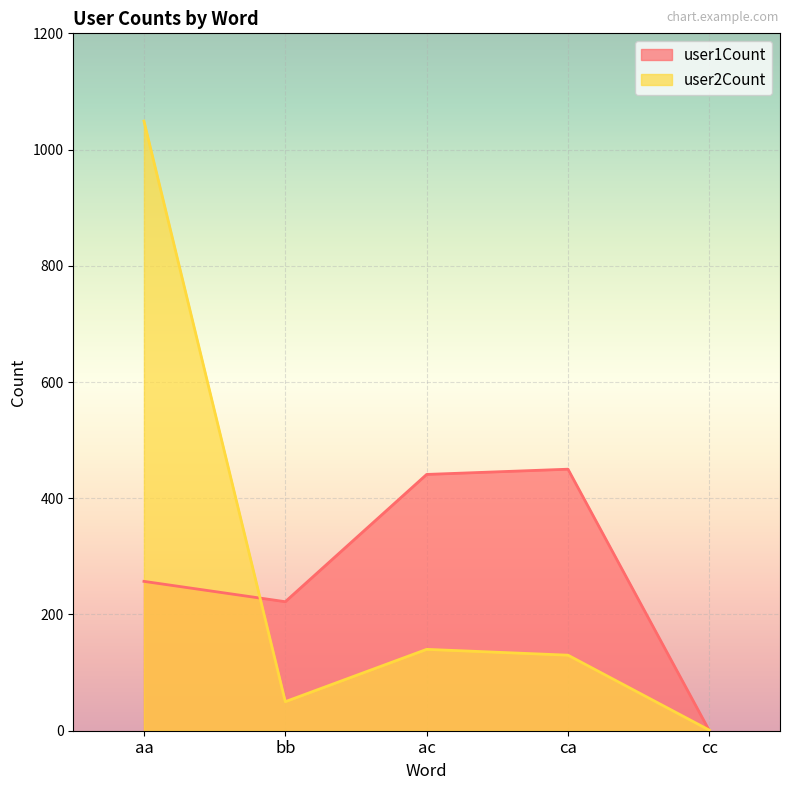

How many lines are shown in the chart?

2